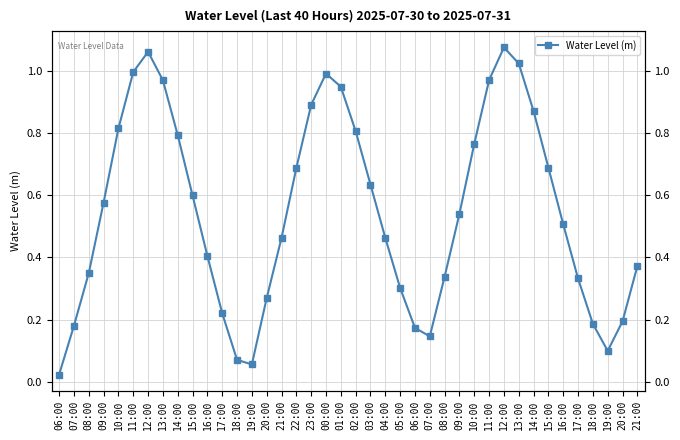

What is the change in value from 09:00 to 13:00?

+0.5